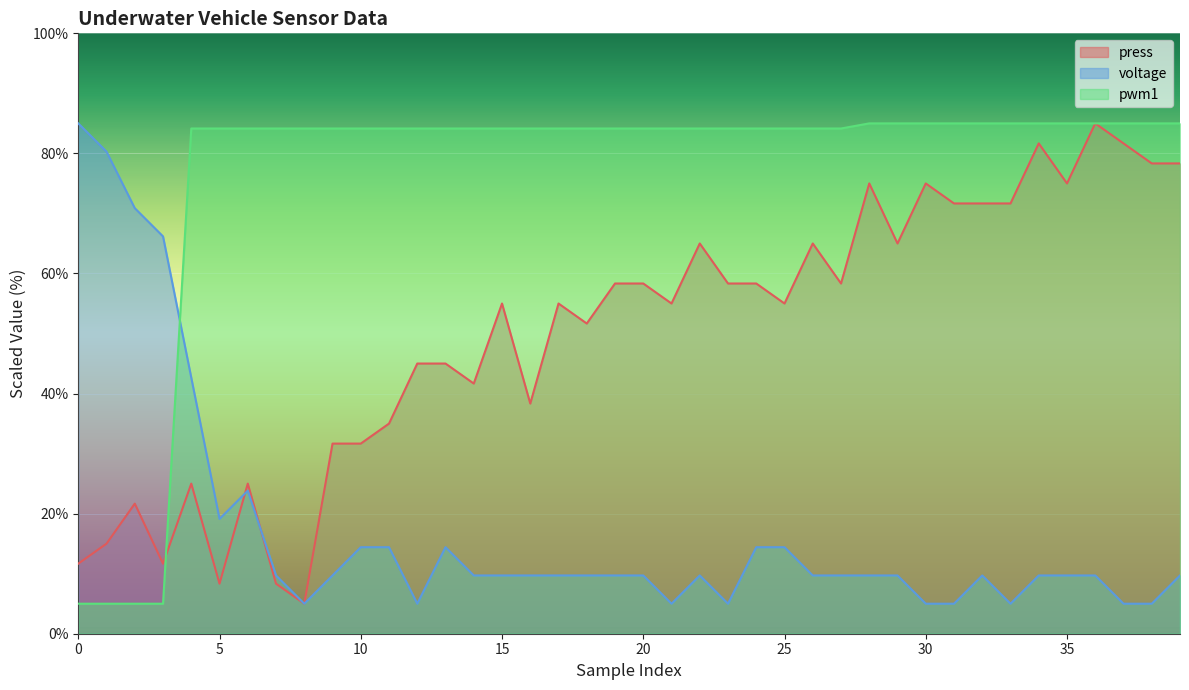

How many intersections are there between voltage and pwm1?

1